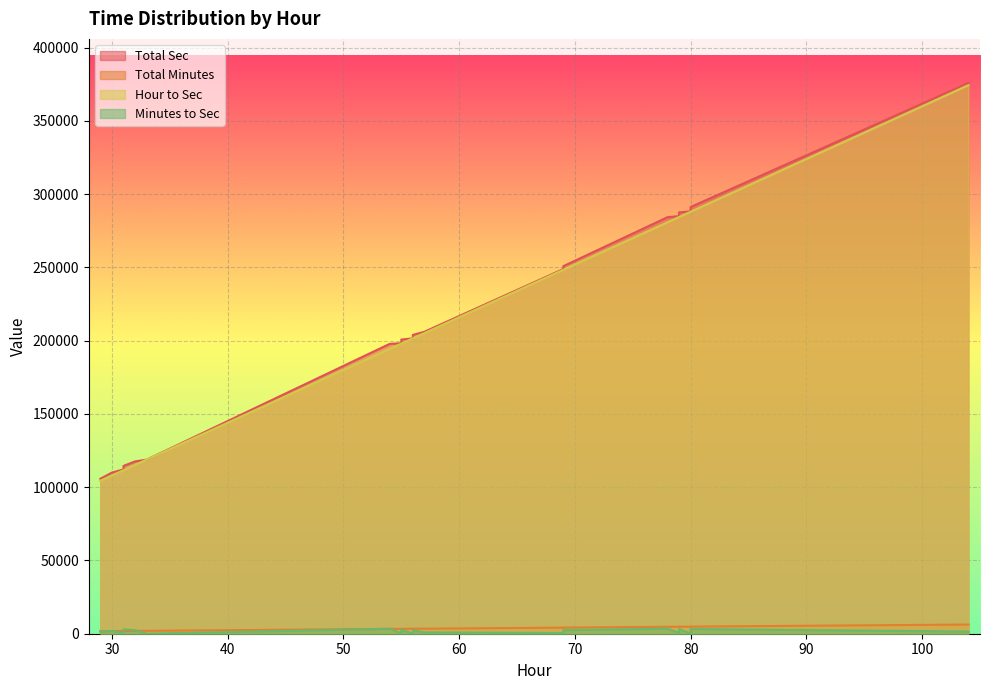

What is the label of the 20th point from the right?

69